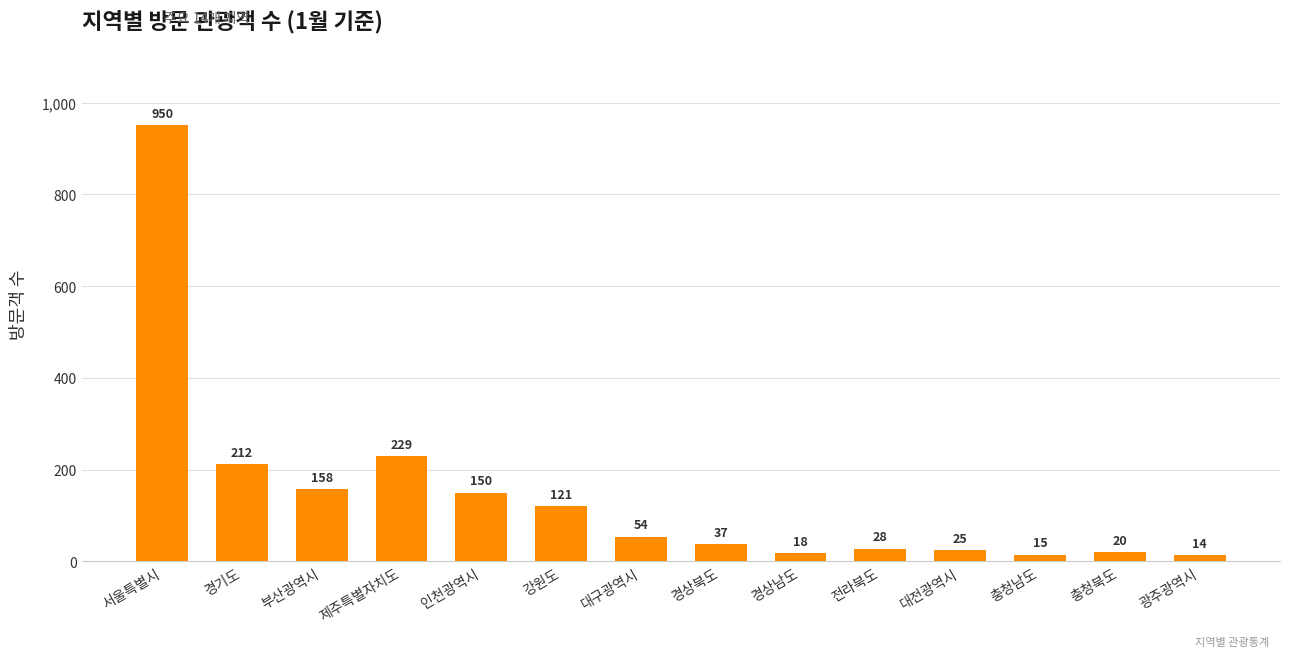

Are the bars horizontal?

No